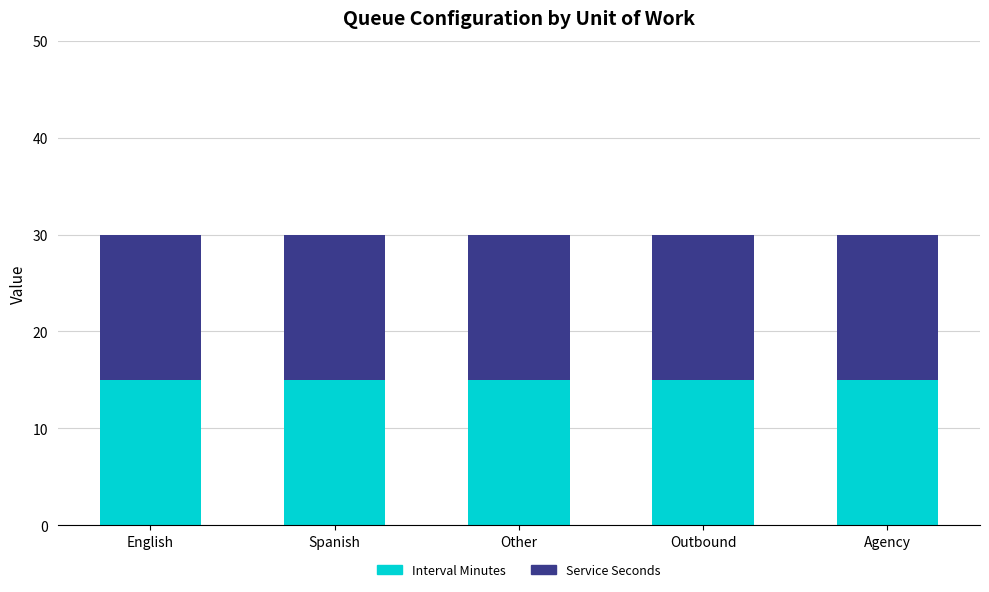

Which series has the largest range (max minus min)?

SERVICE_SECONDS